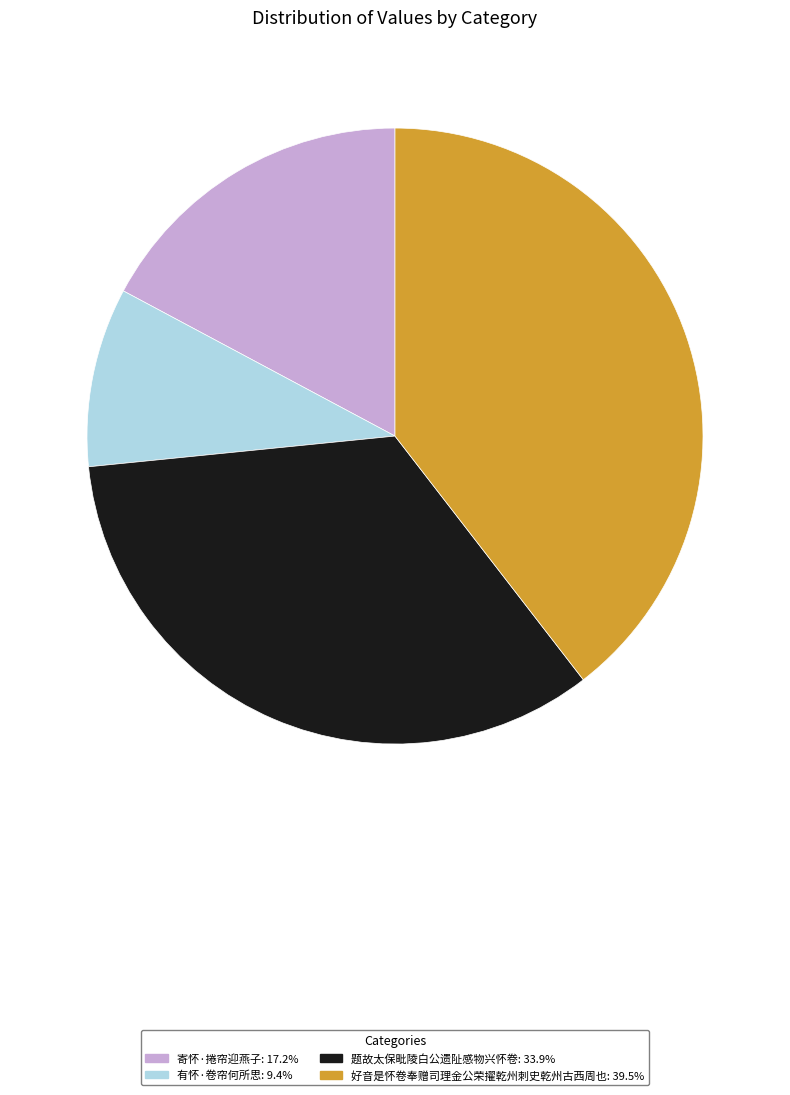

Is there any slice that represents more than half of the pie?

No